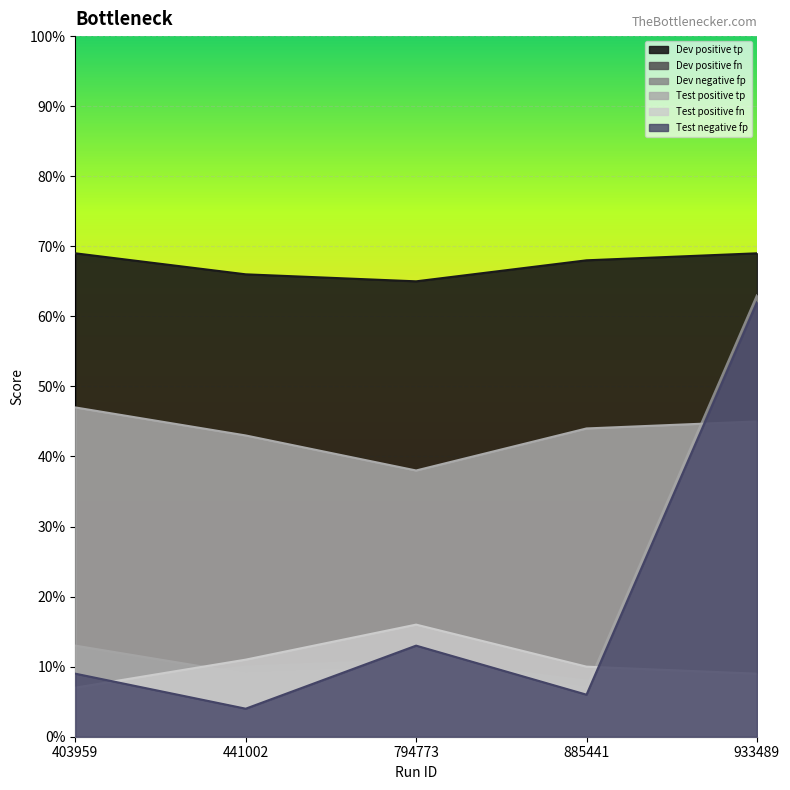

At 933489, list the series in order from largest to smallest.

Dev positive fn, Dev negative fp, Test negative fp, Test positive tp, Test positive fn, Dev positive tp